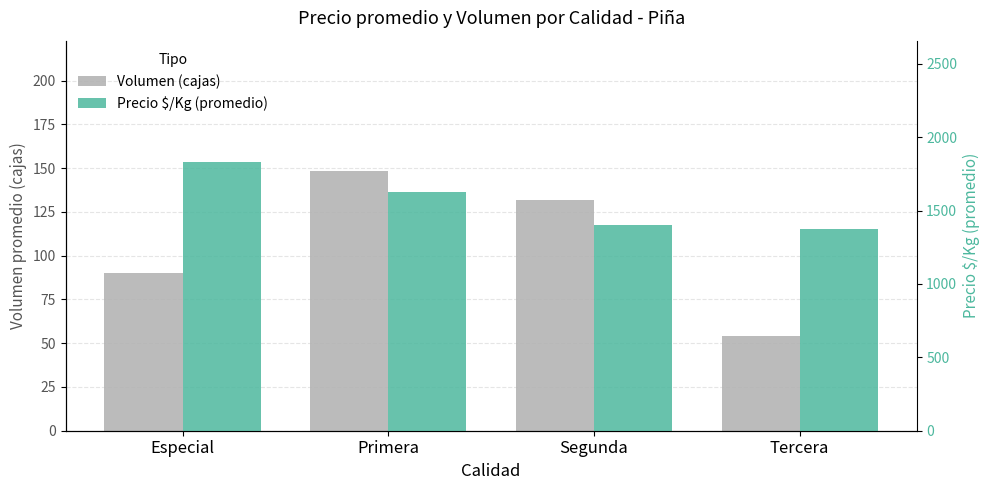

What is the label of the 4th bar from the right?

Especial